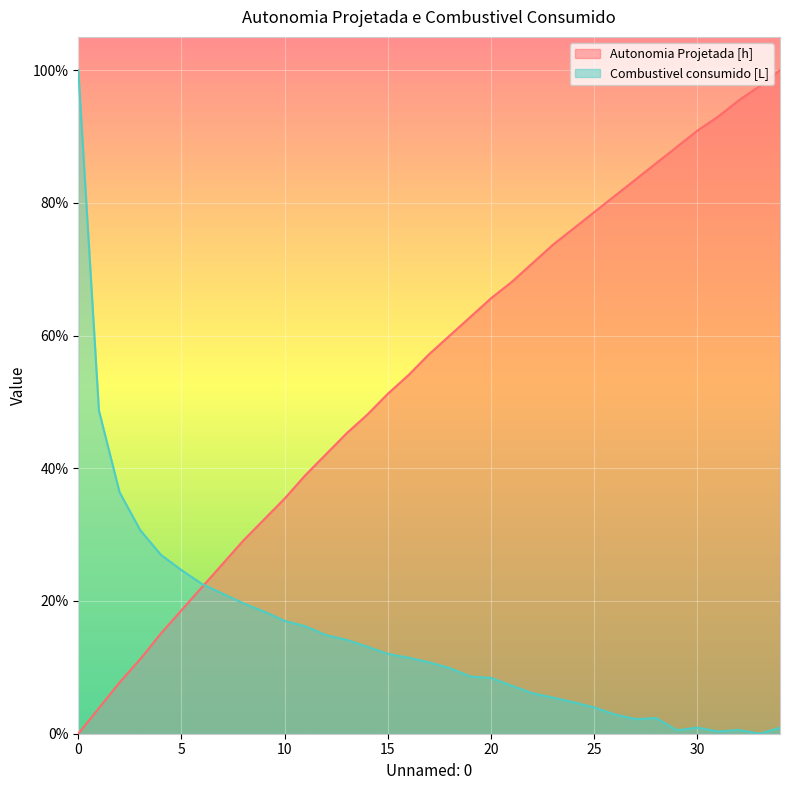

What is the difference between the maximum and minimum values in the Combustivel consumido [L] series?

1.0